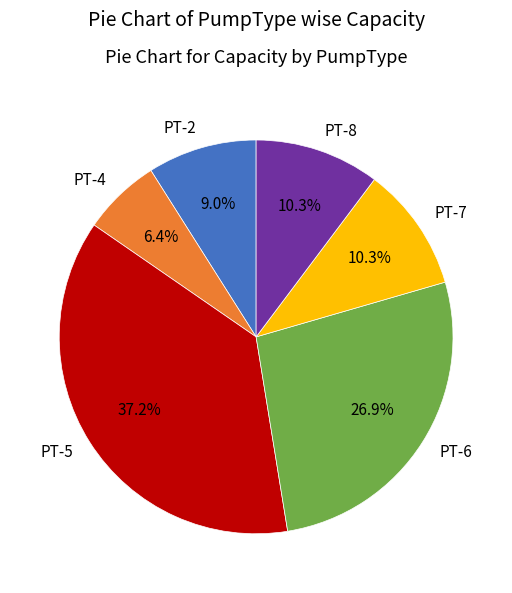

To the nearest percent, what portion does PT-7 represent?

10%